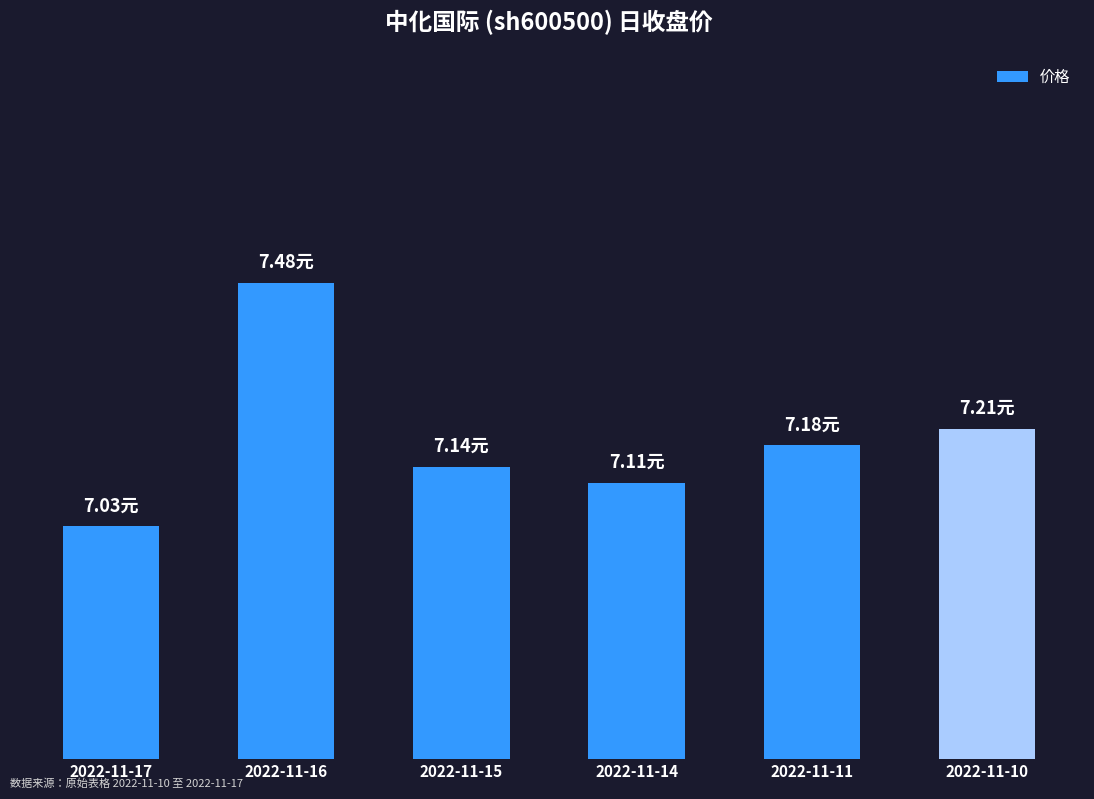

True or false: the data shows 7.2 at 2022-11-11.

True